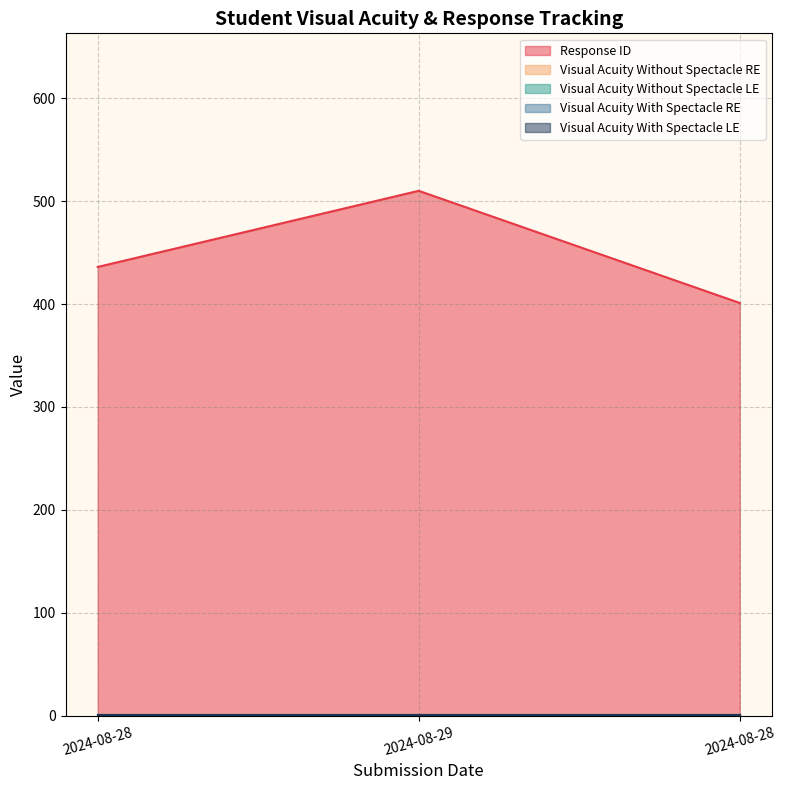

What are all the series names shown in the legend?

Response ID, Visual Acuity Without Spectacle RE, Visual Acuity Without Spectacle LE, Visual Acuity With Spectacle RE, Visual Acuity With Spectacle LE